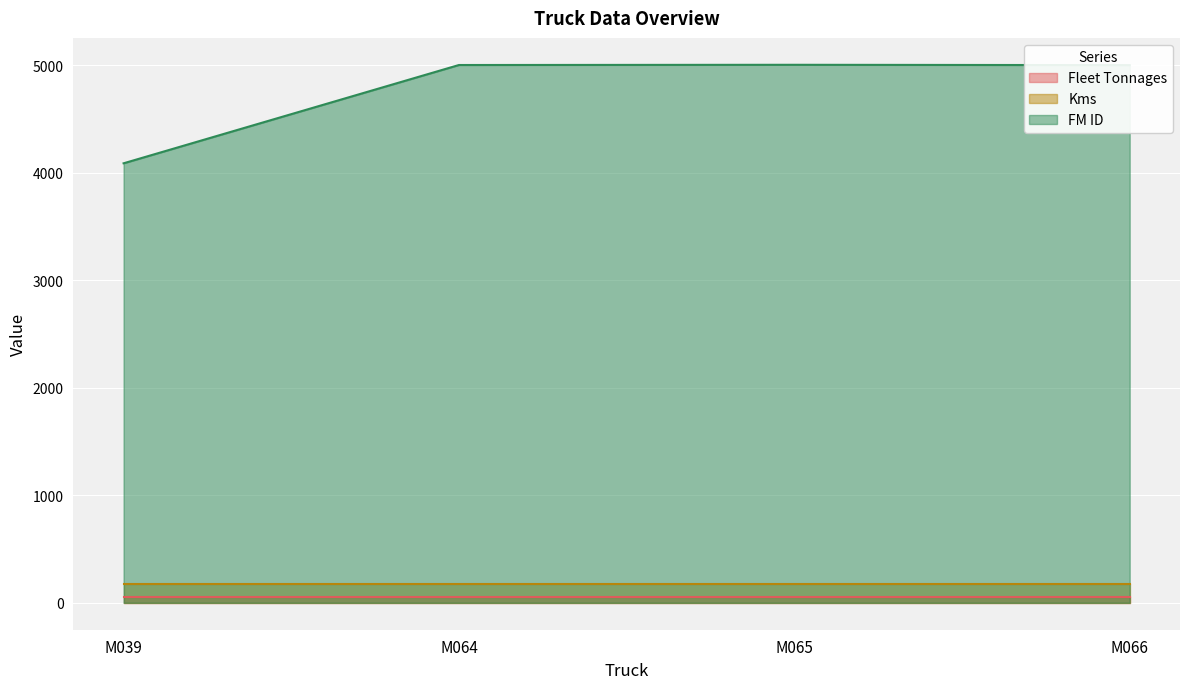

At M064, list the series in order from largest to smallest.

FM ID, Kms, Fleet Tonnages